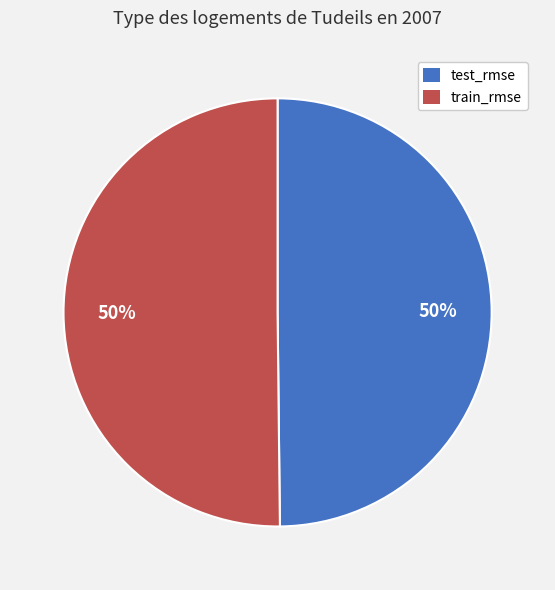

How many segments does this pie chart have?

2